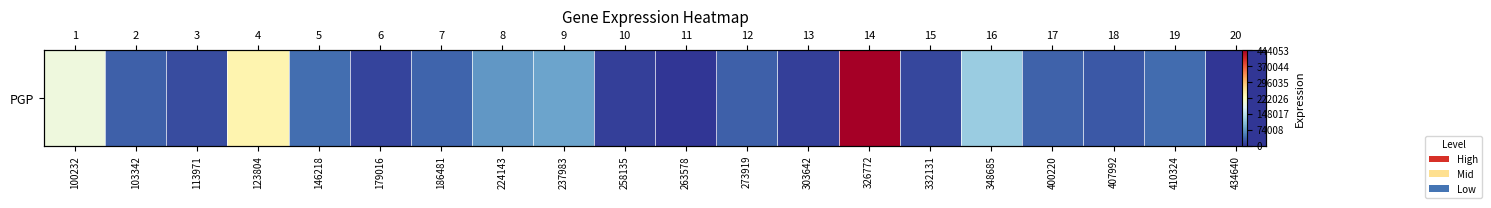

Reading left to right, list all the values displayed in this chart.

199288	30904	17003	236663	41590	11625	33142	71510	81711	7163	0	31014	7490	444053	13186	120418	32043	24499	38888	0